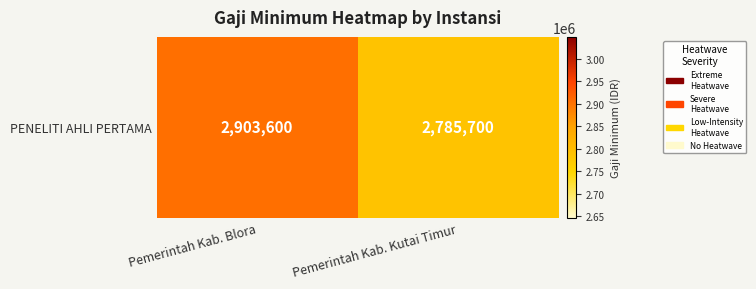

What is the minimum value shown in the chart?

2785700